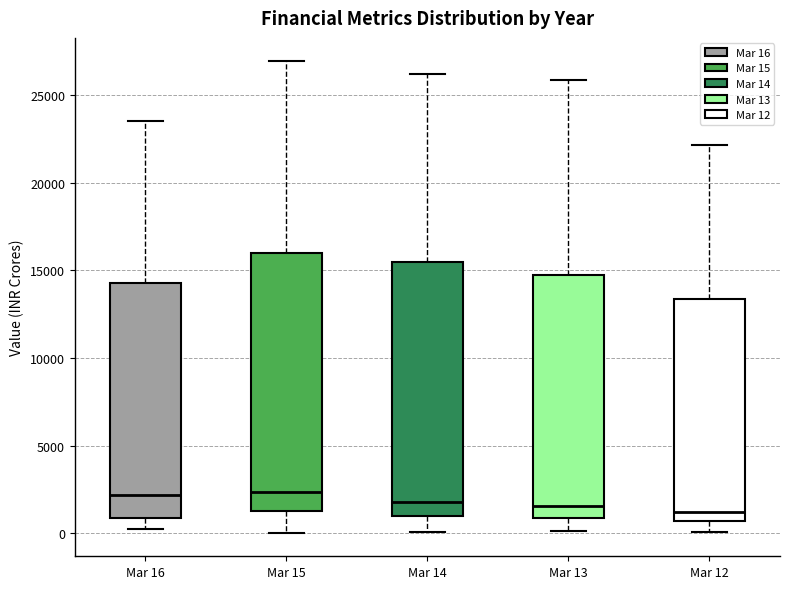

Where is the upper edge of the box for Mar 16 on the y-axis? The values are not printed on the chart, so give them approximately, as read against the axis.

14500